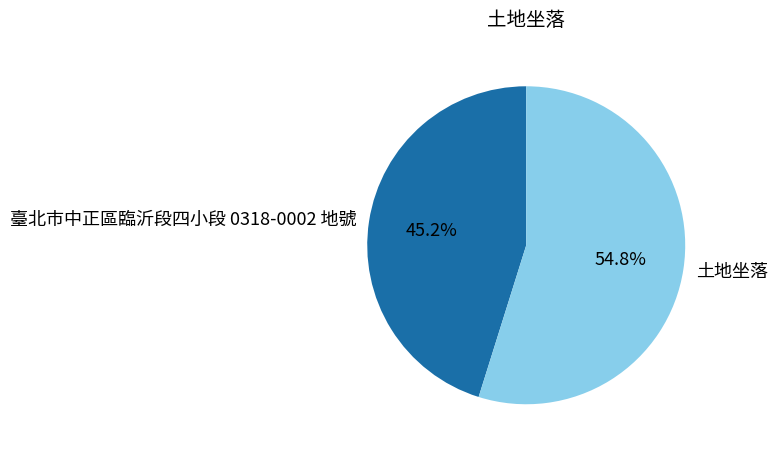

Rank the categories by value from lowest to highest.

臺北市中正區臨沂段四小段 0318-0002 地號, 土地坐落